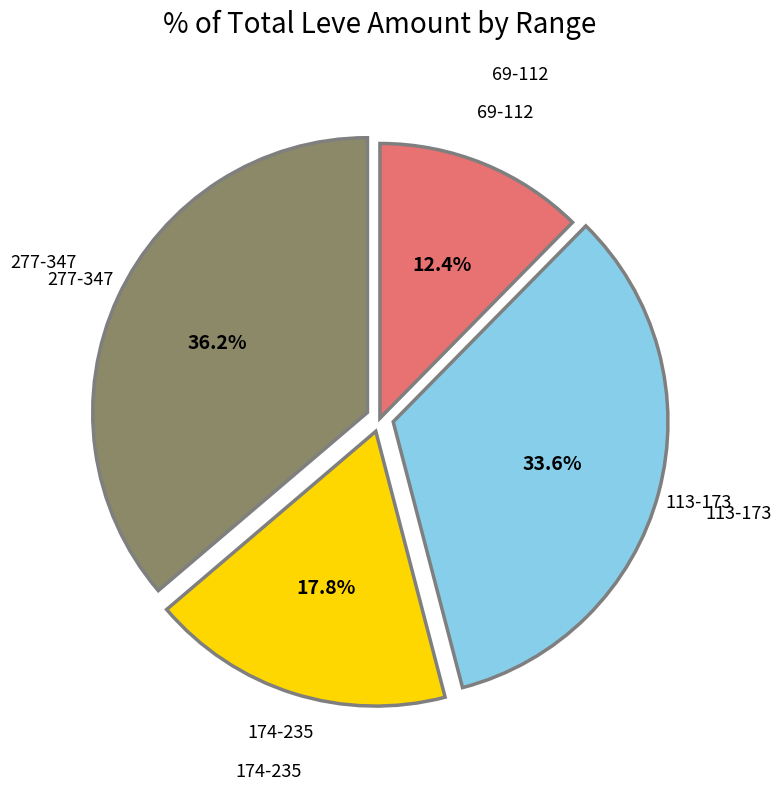

To the nearest percent, what is the difference between the largest and smallest slice percentages?

24%